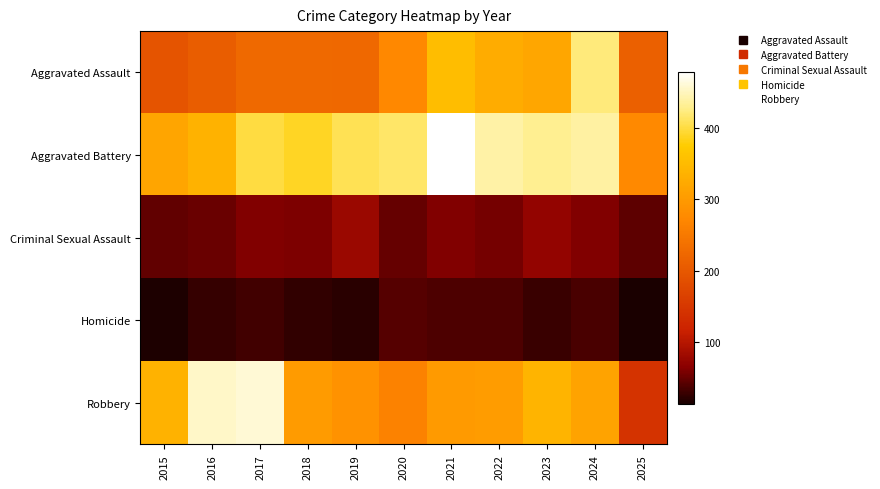

At how many categories does at least one series exceed 108?

11